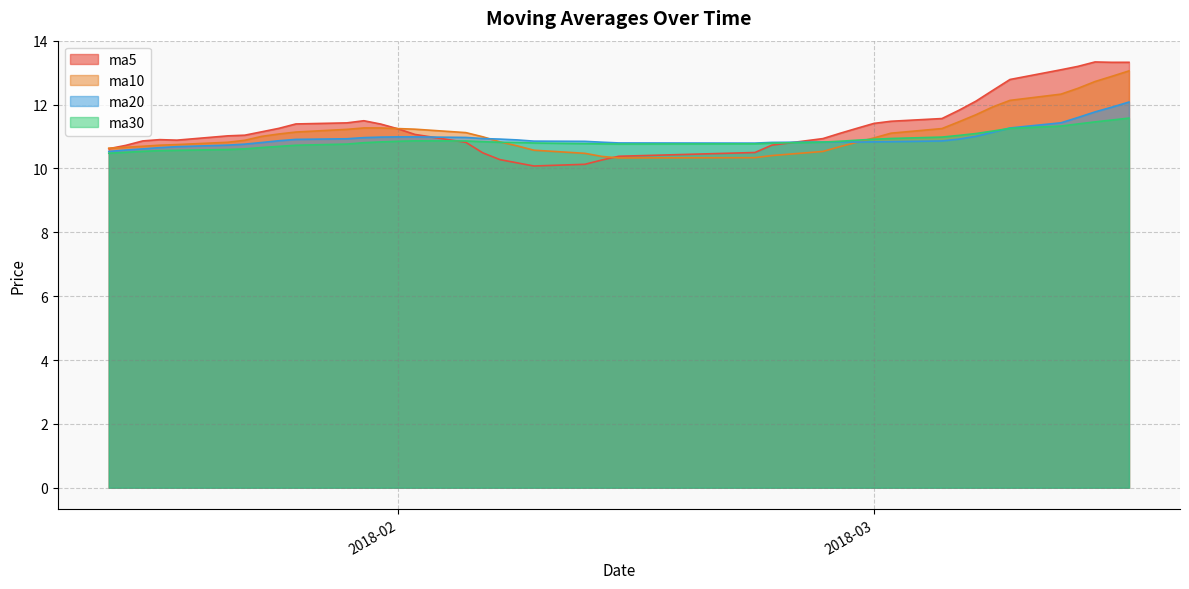

Which has a higher value, 20180119 or 20180124?

20180124